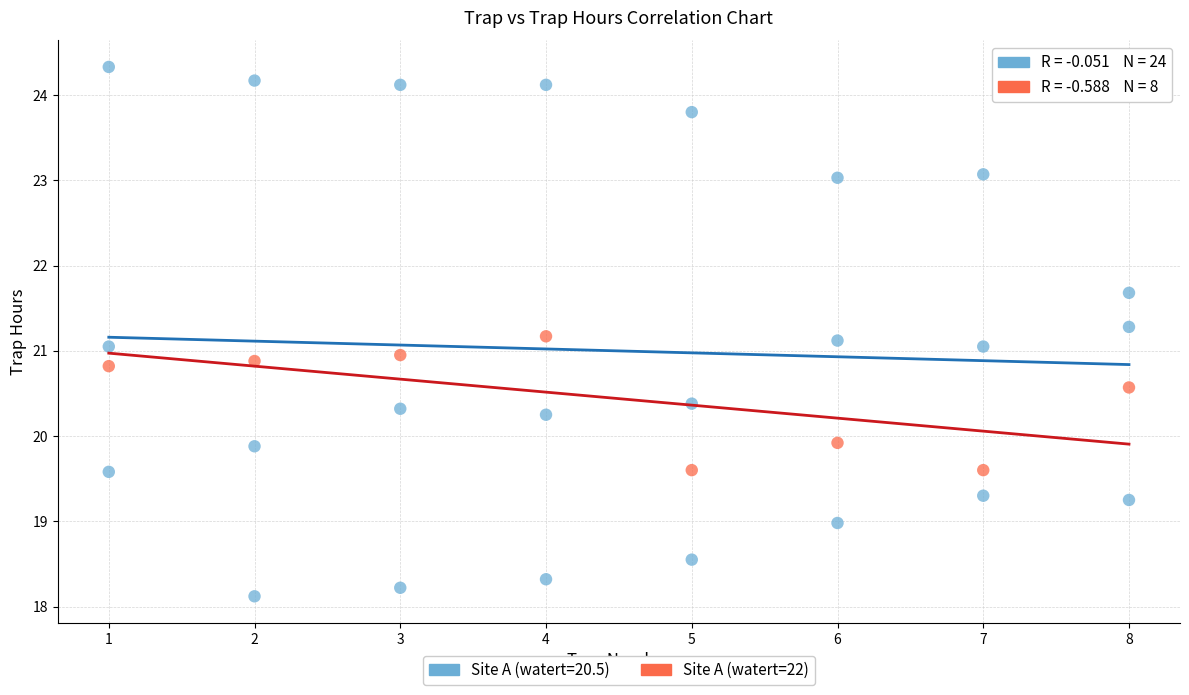

Which series contains the highest Y value?

Site A (watert=20.5)